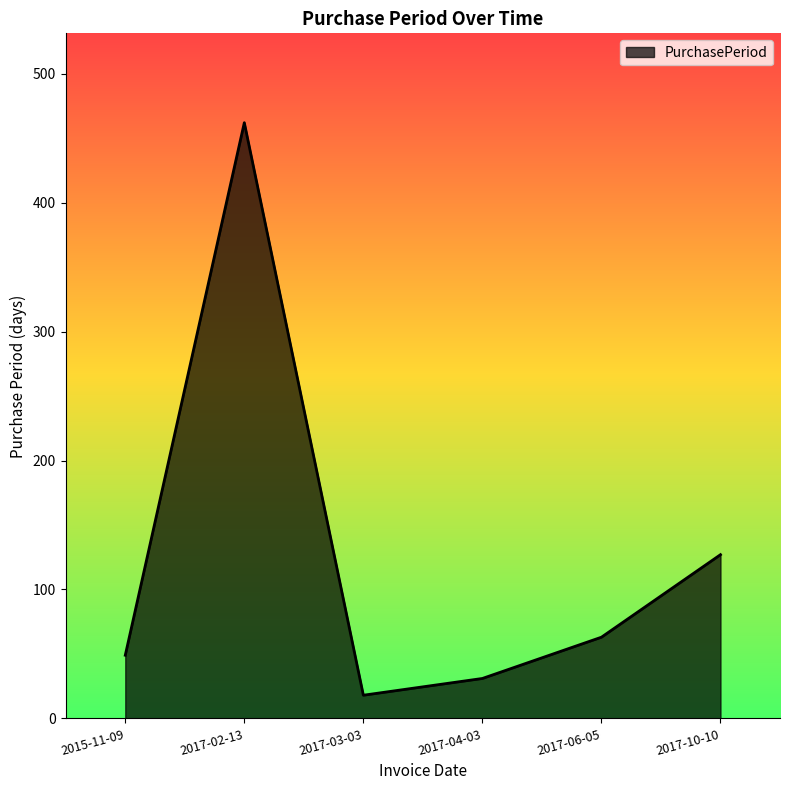

Which label corresponds to the smallest value in the chart?

2017-03-03